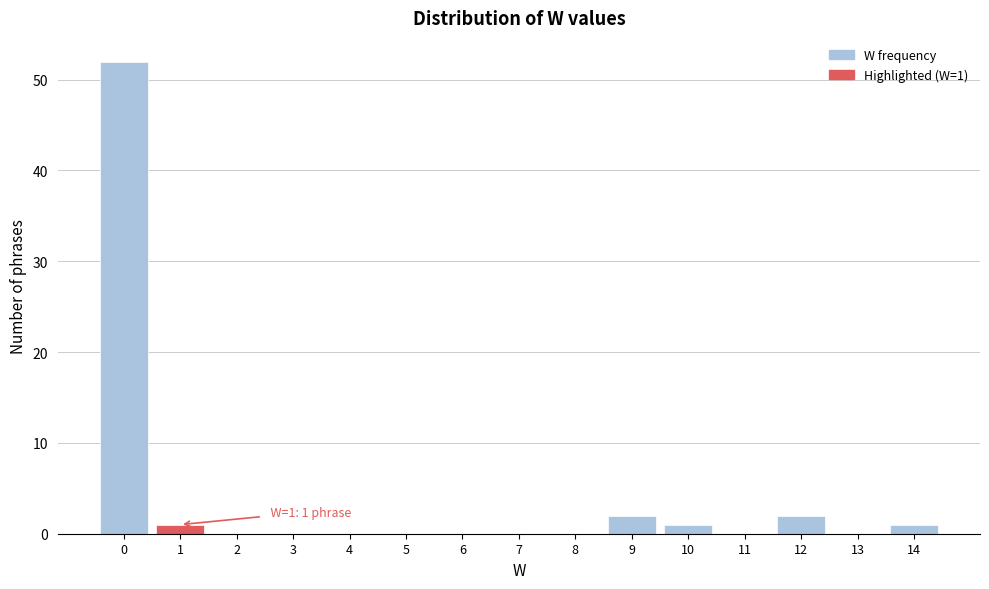

Which range on the x-axis has the tallest bar?

-0.5 to 0.5